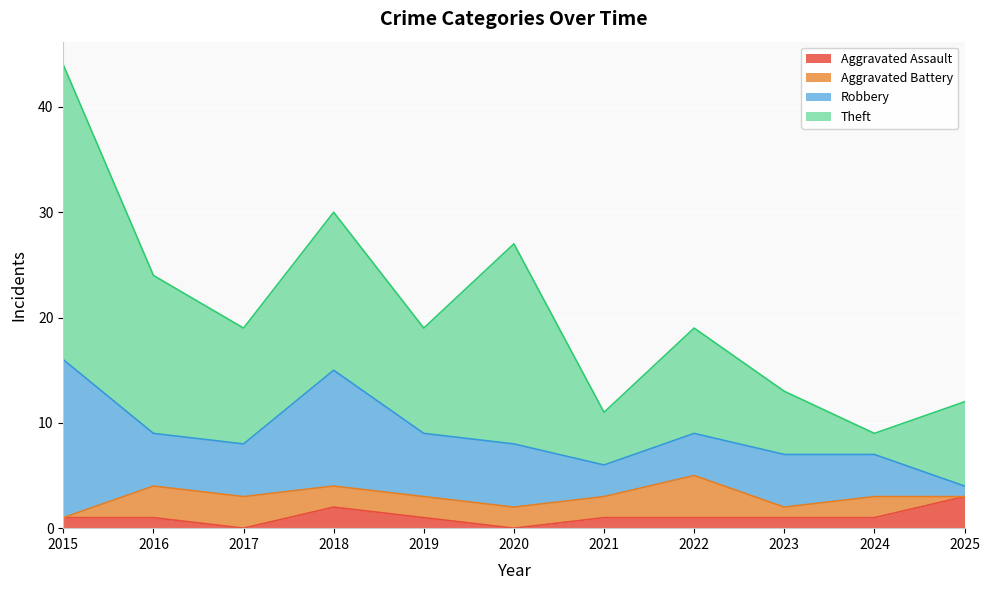

How many lines are shown in the chart?

4